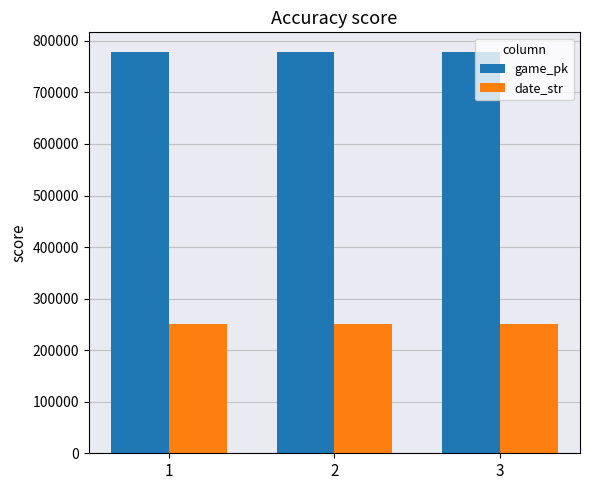

Does the chart contain any negative values?

No